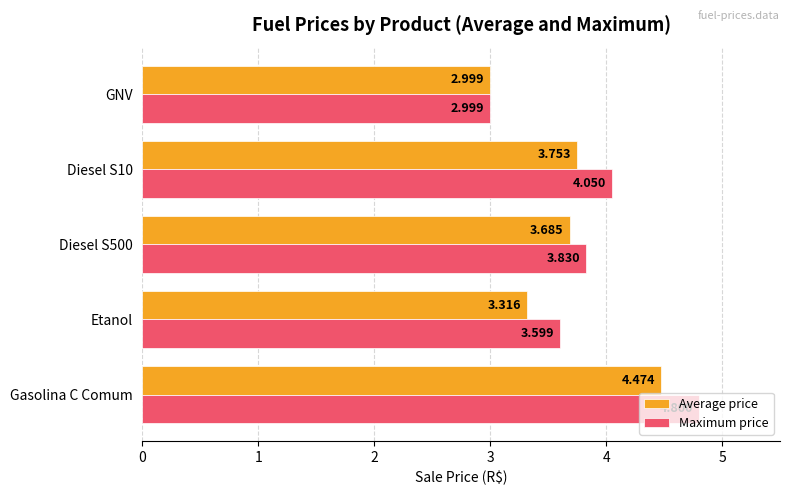

What is the sum of all Maximum price values?

19.3